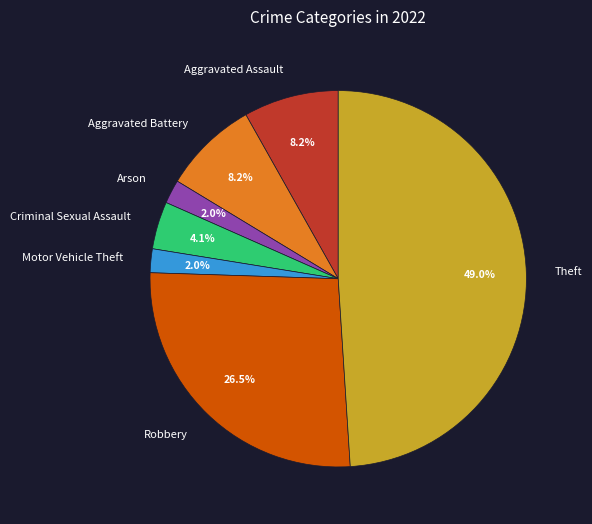

What percentage is the Arson slice, to the nearest percent?

2%